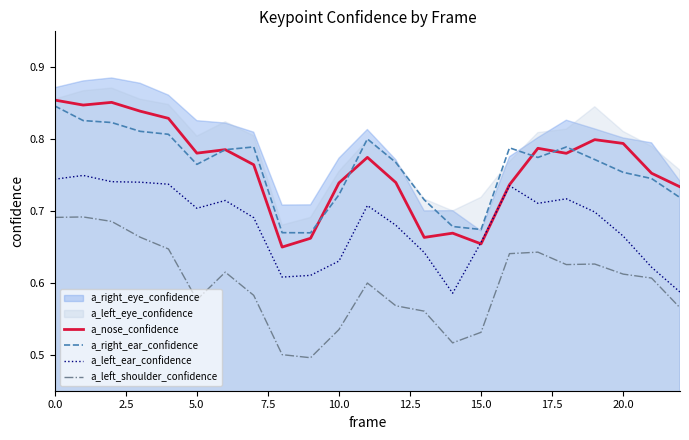

What is the sum of the a_left_shoulder_confidence values at 21 and 0.0?

1.3